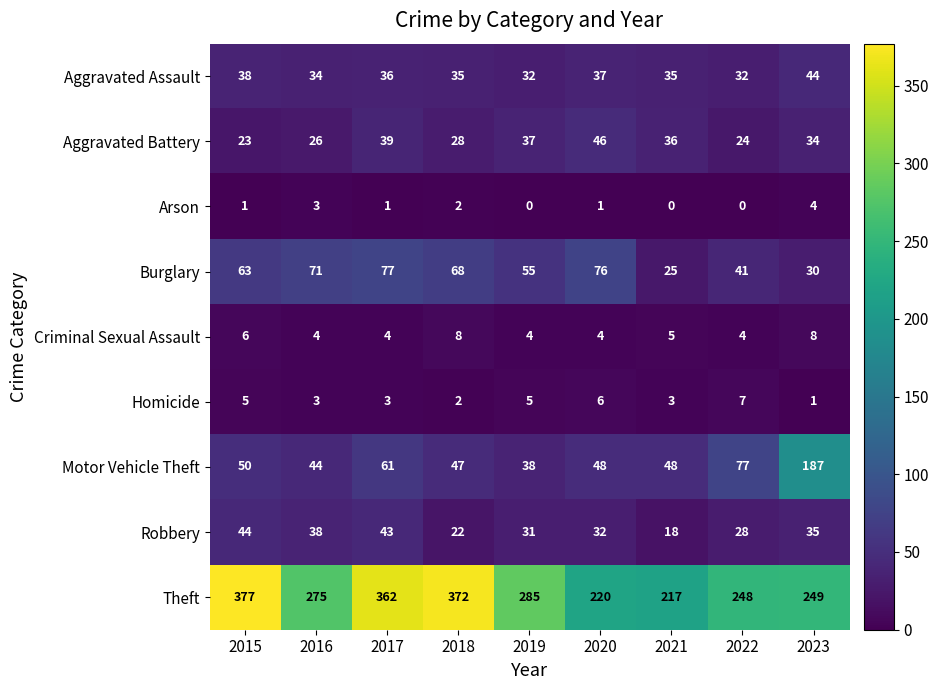

What is the spread (max minus min) of values at 2016?

272